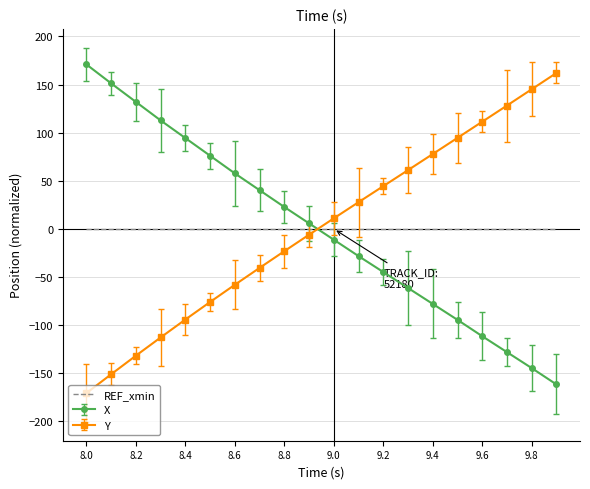

What is the minimum value shown in the chart?

-170.6